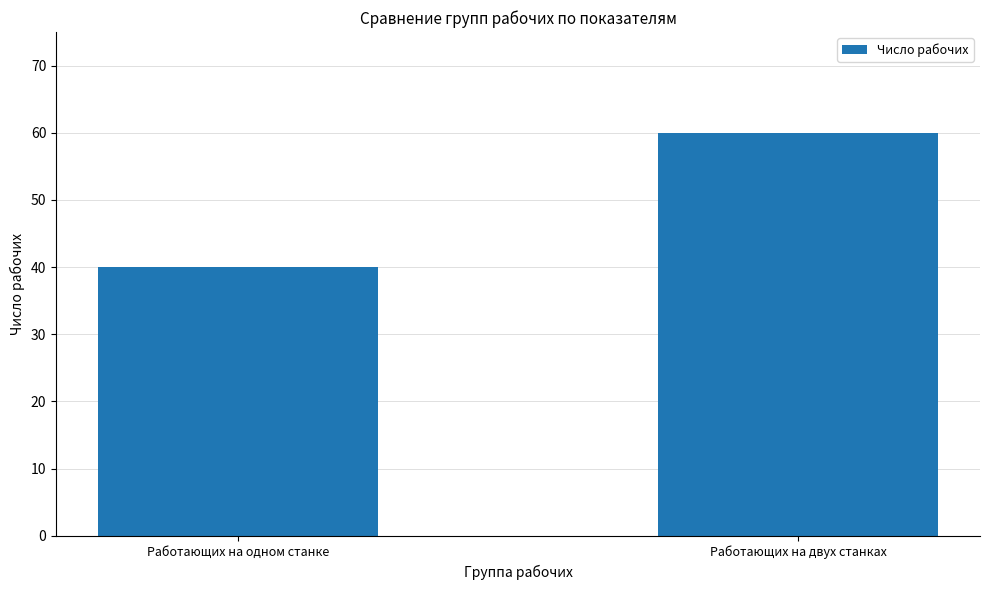

Is it true that the value at Работающих на двух станках is 60?

True